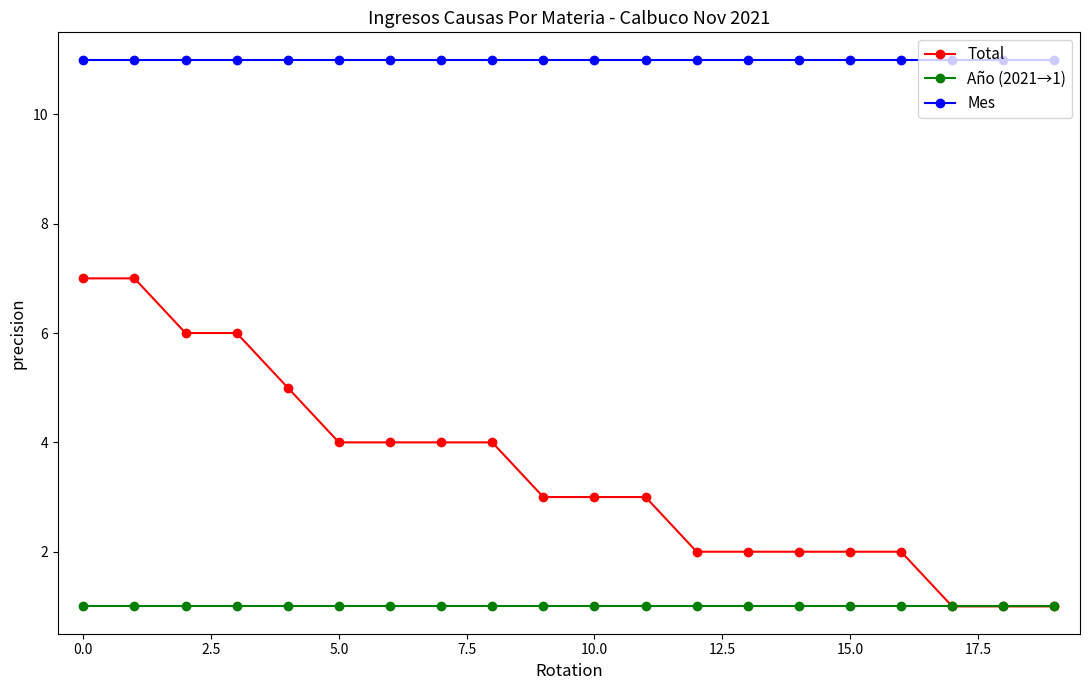

Reading right to left, what are all the values shown in this chart?

Total: 1	1	1	2	2	2	2	2	3	3	3	4	4	4	4	5	6	6	7	7
Año (2021→1): 1	1	1	1	1	1	1	1	1	1	1	1	1	1	1	1	1	1	1	1
Mes: 11	11	11	11	11	11	11	11	11	11	11	11	11	11	11	11	11	11	11	11